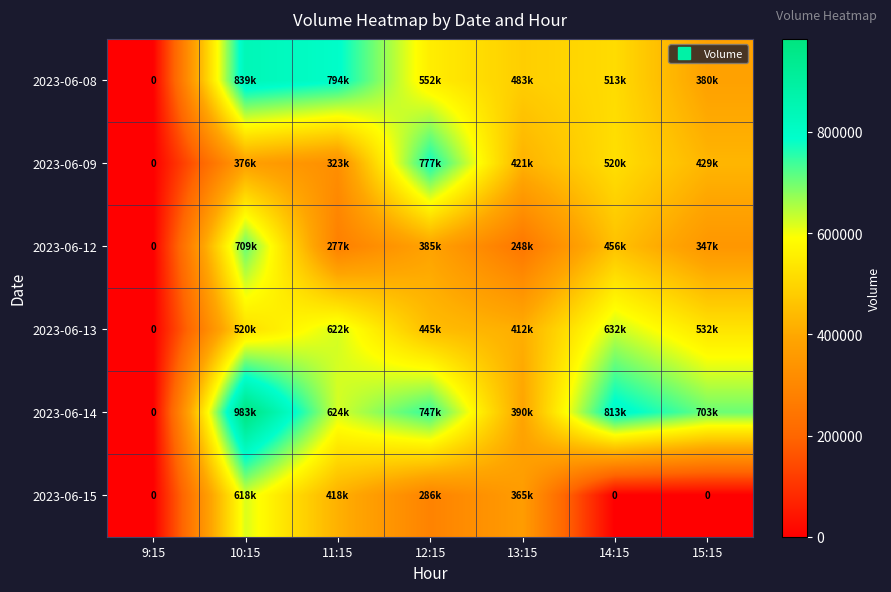

The value of 2023-06-15 at 14:15 is 0. True or false?

True